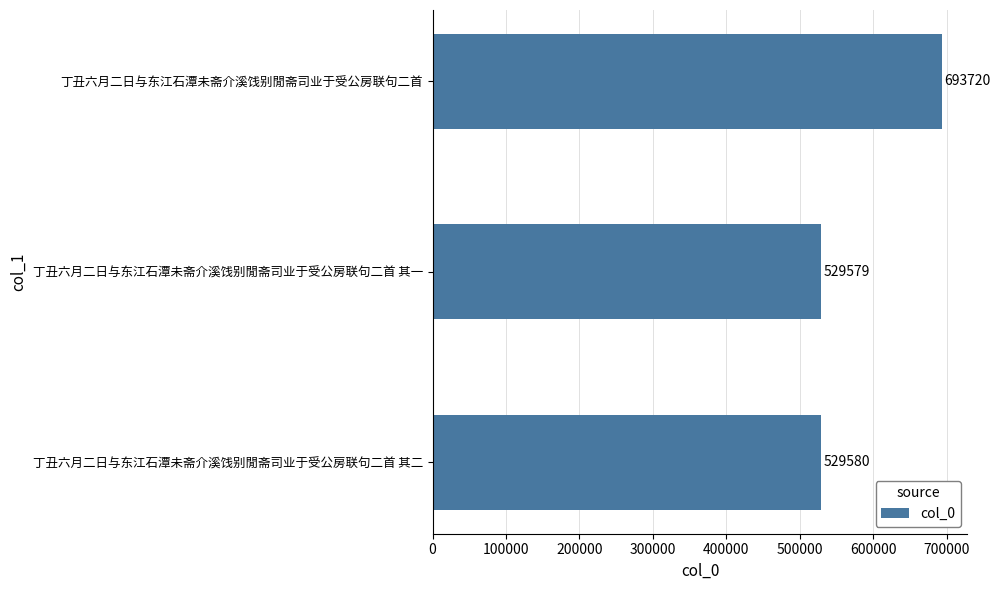

Reading top to bottom, transcribe all the data shown in this chart.

693720	529579	529580